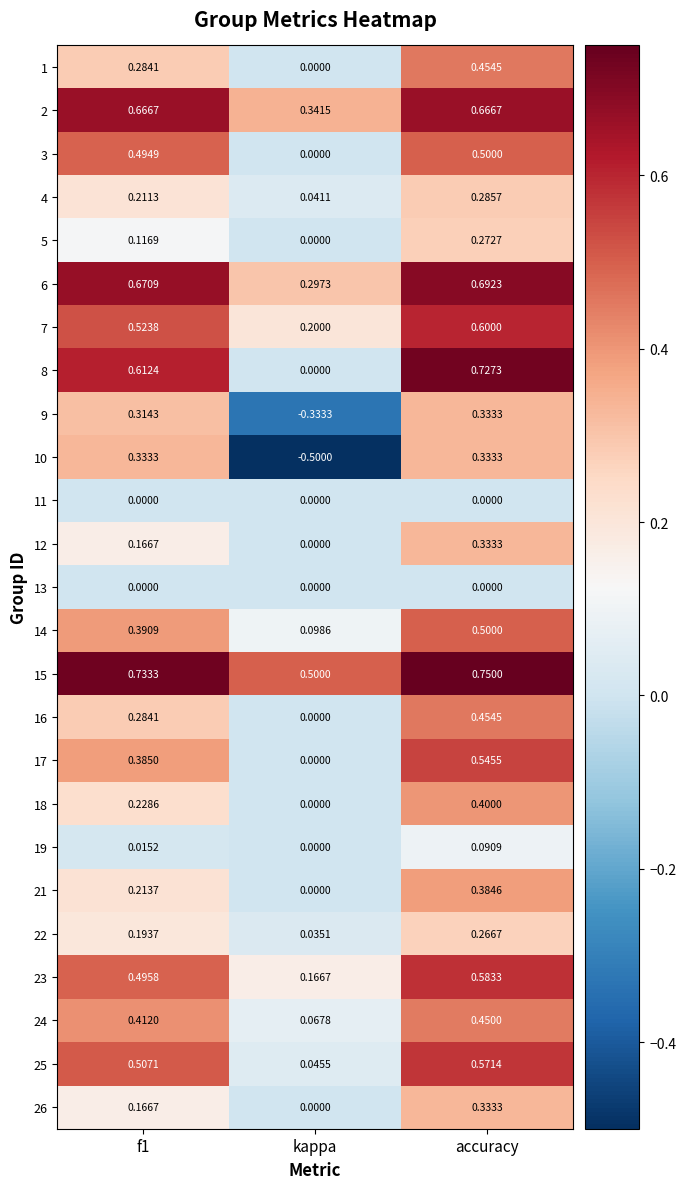

Which series has the largest total across all categories?

15